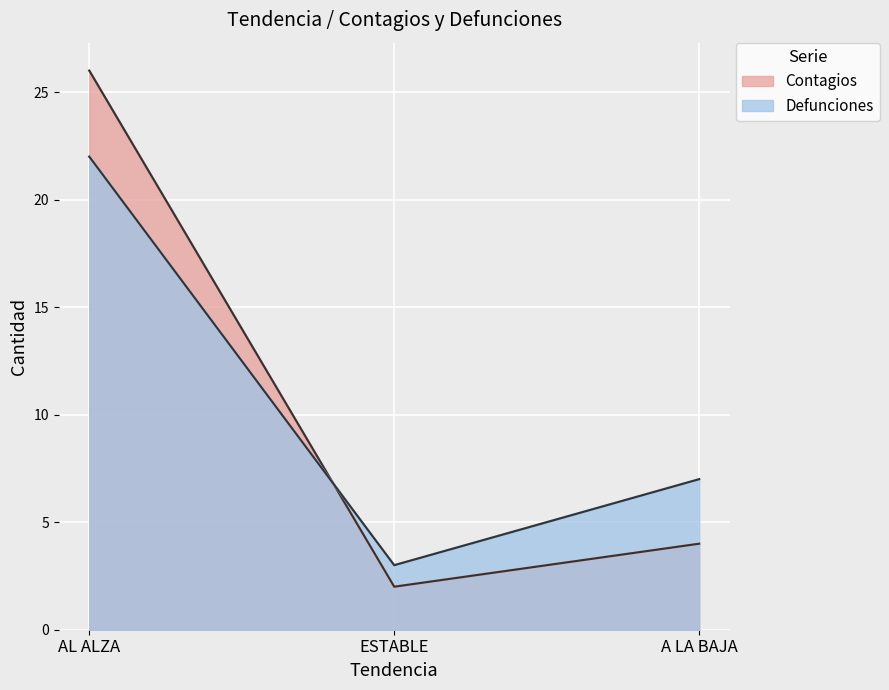

Reading left to right, what are all the values shown in this chart?

Contagios: 26	2	4
Defunciones: 22	3	7